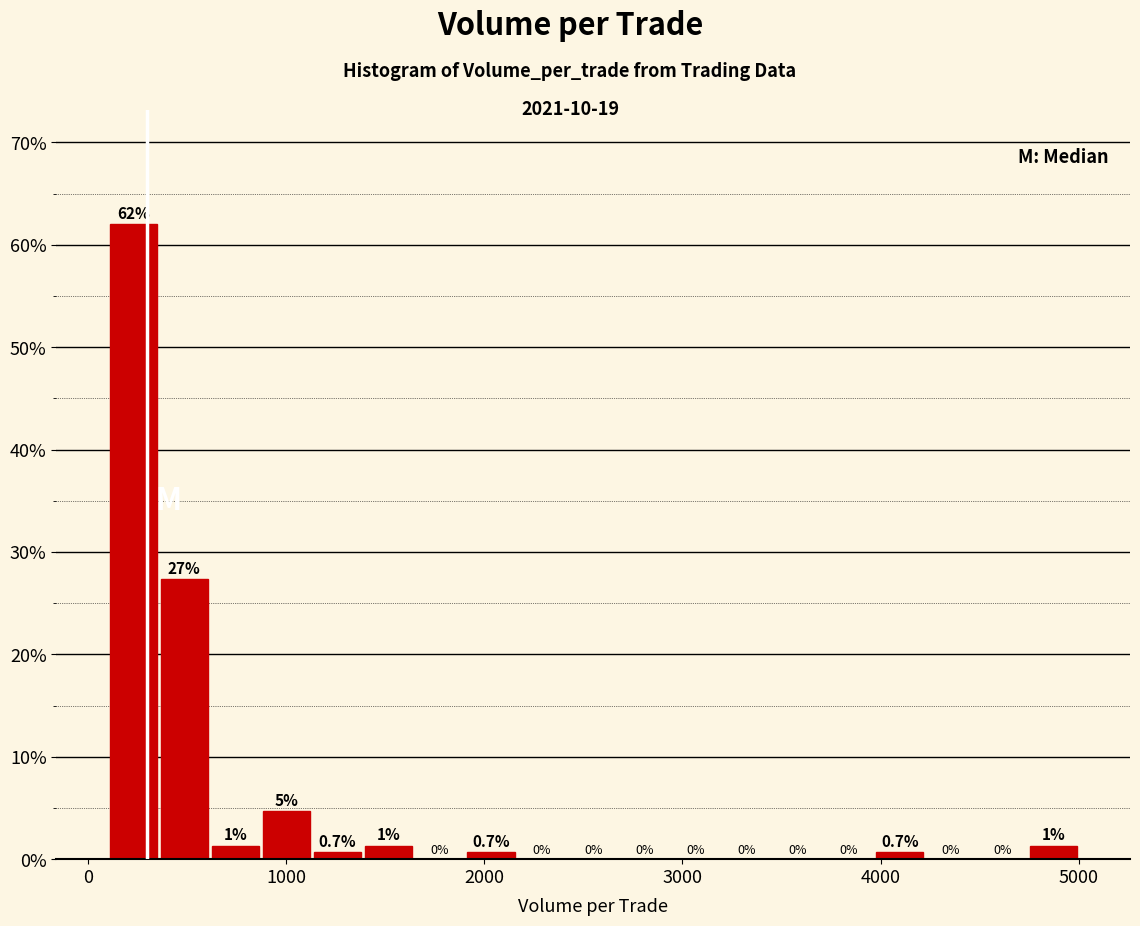

Around what value on the x-axis is the tallest bar? Give the approximate position of its centre, as read against the axis.

200